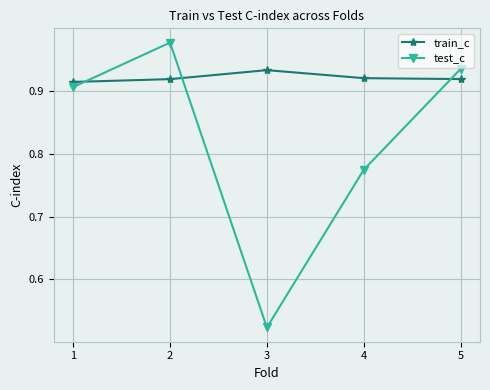

Count the number of categories in the chart.

5